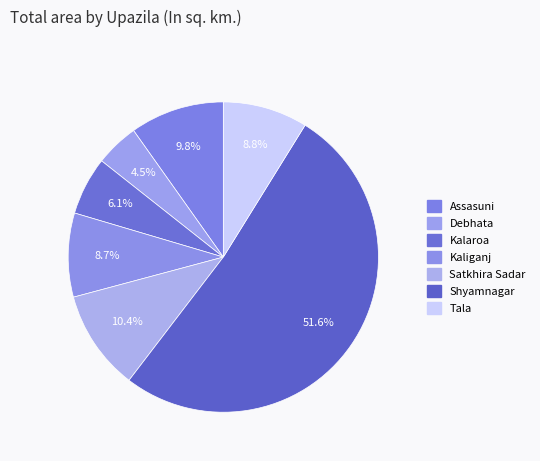

How many slices are in this pie chart?

7